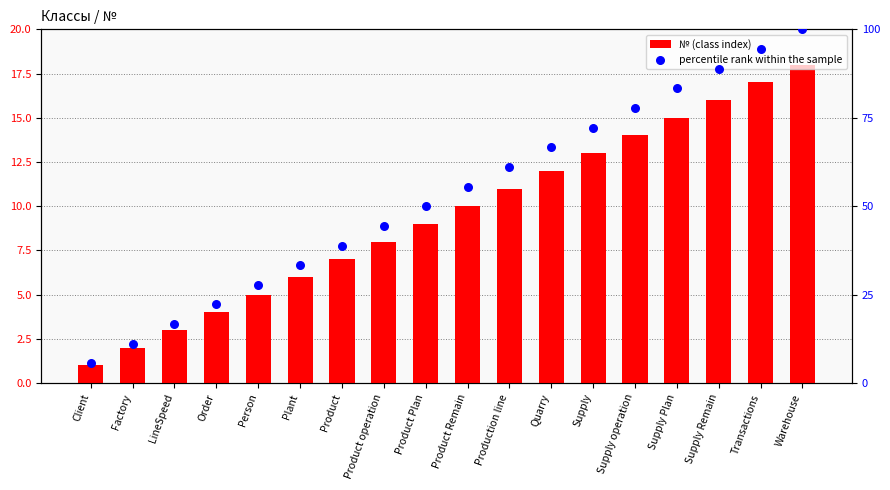

At which category is the sum across all series the highest?

Warehouse